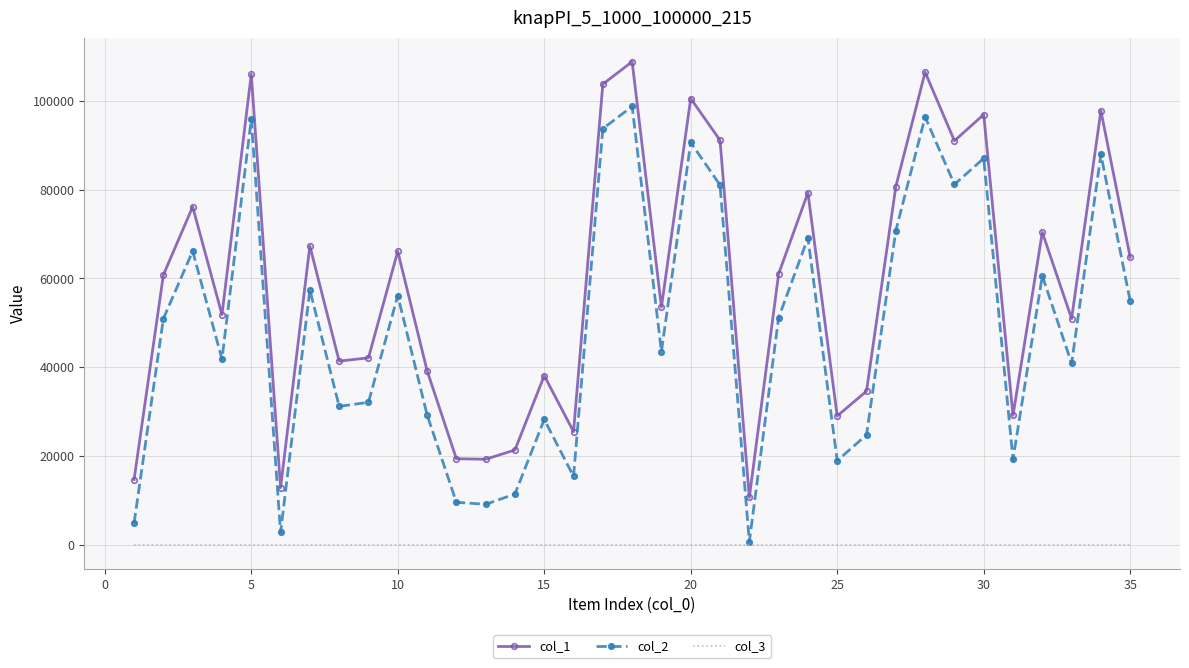

How many interior local valleys does the col_2 series have?

11